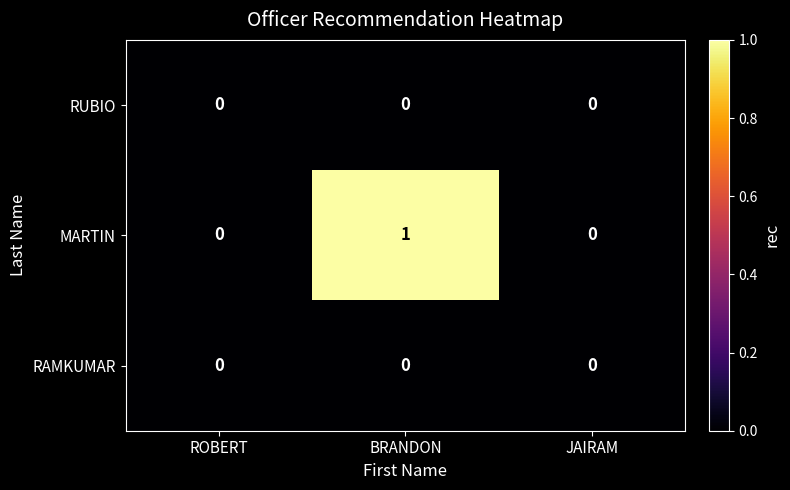

Reading left to right, extract all data points from this chart.

RUBIO: 0	0	0
MARTIN: 0	1	0
RAMKUMAR: 0	0	0